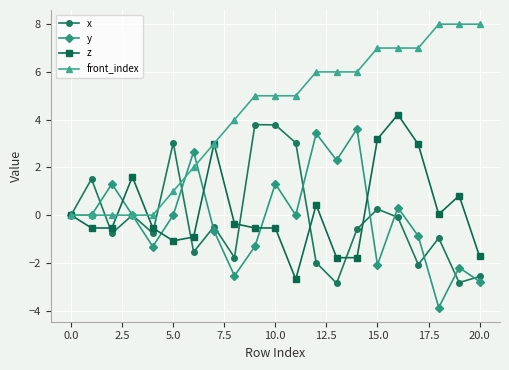

True or false: x and front_index cross at least once.

True